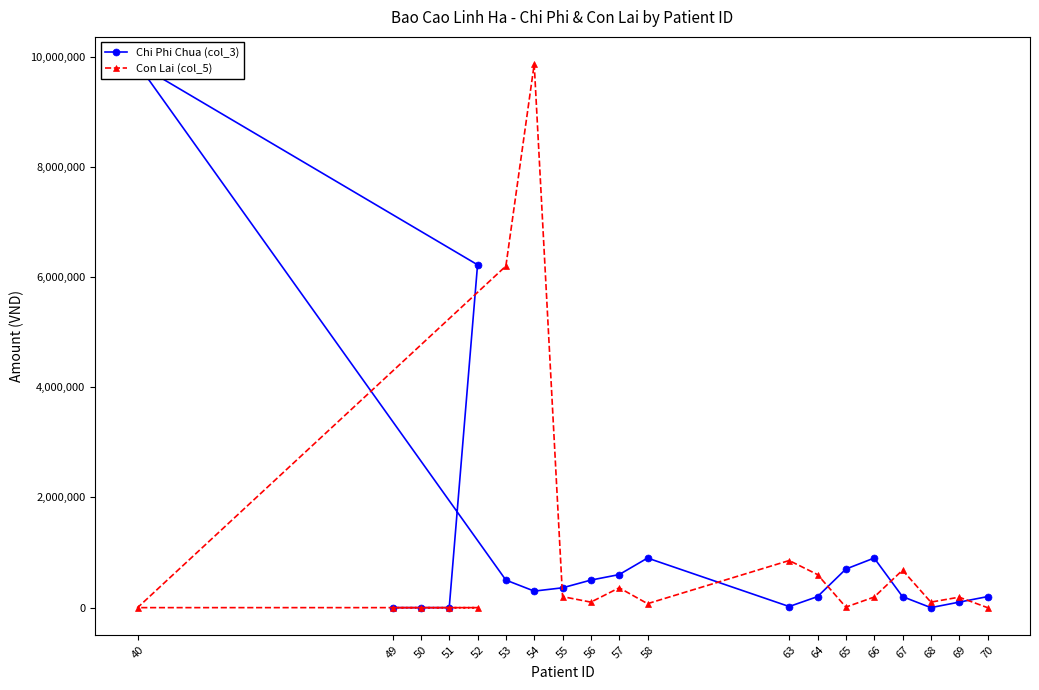

What are all the series names shown in the legend?

Chi Phi Chua (col_3), Con Lai (col_5)